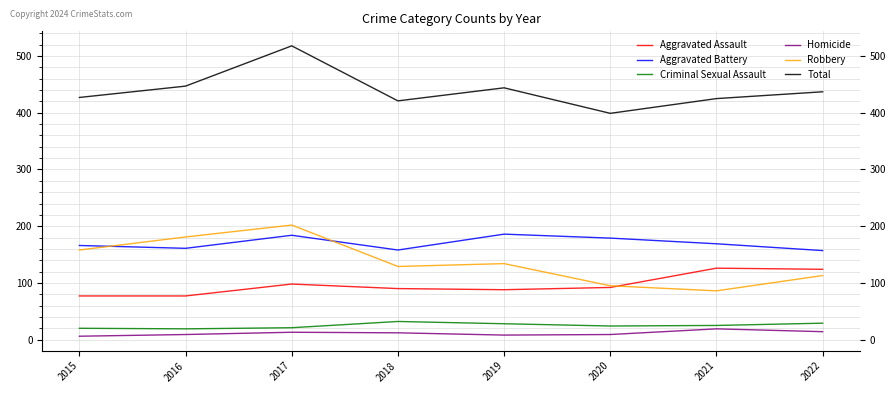

Is it true that Robbery equals 134 at 2019?

True